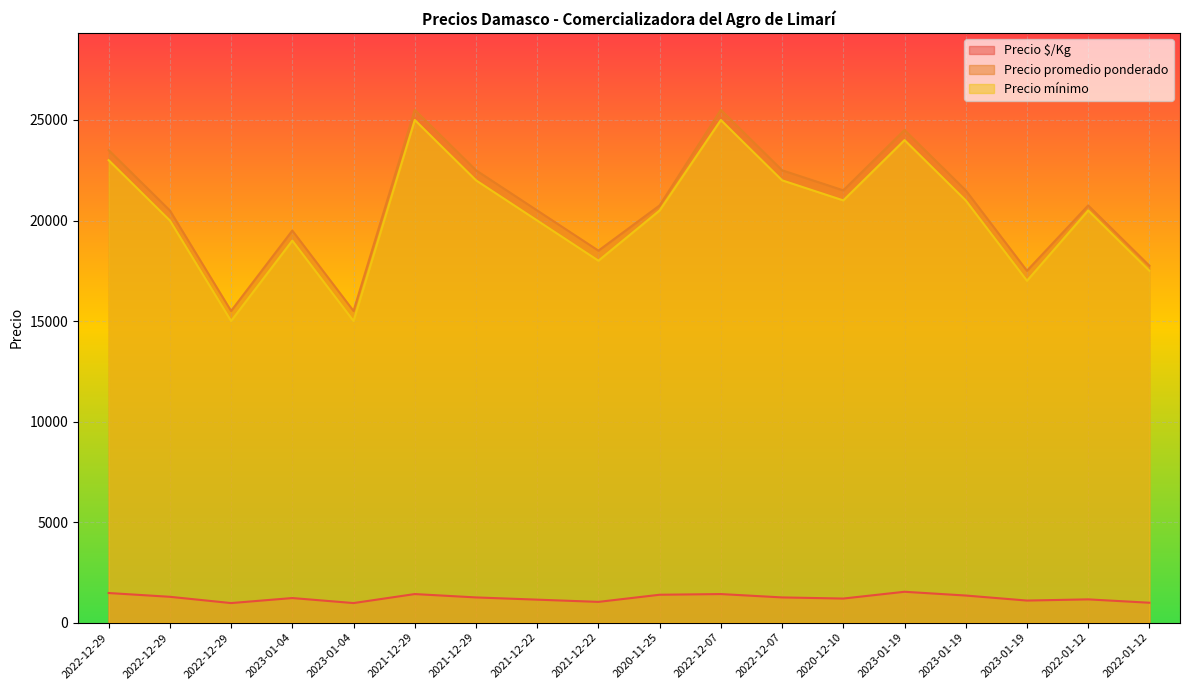

At which category does Precio $/Kg reach its first local valley?

2022-12-29